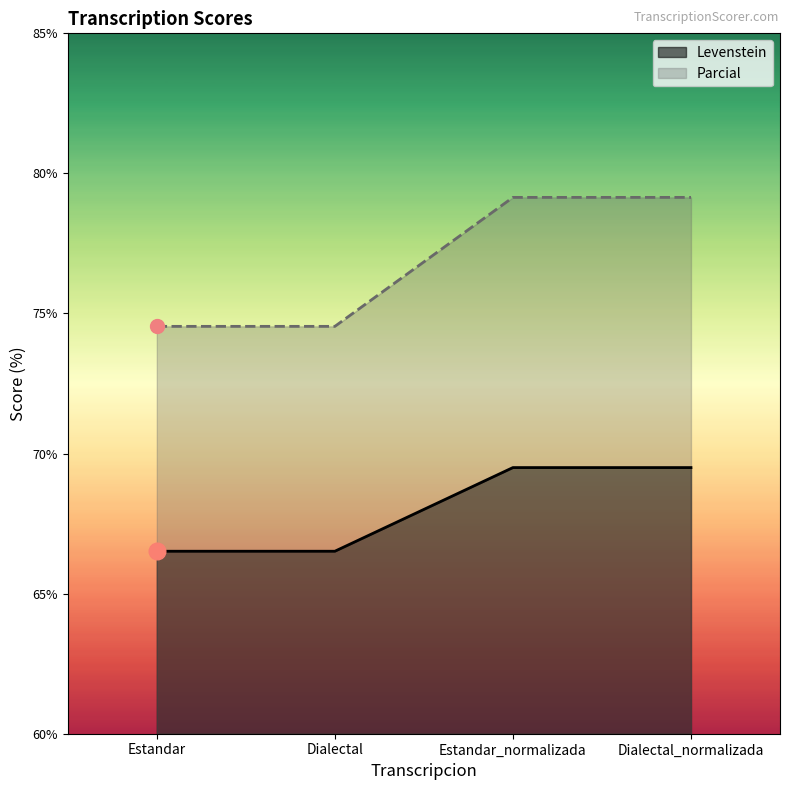

How many values in the Levenstein series exceed 69?

2